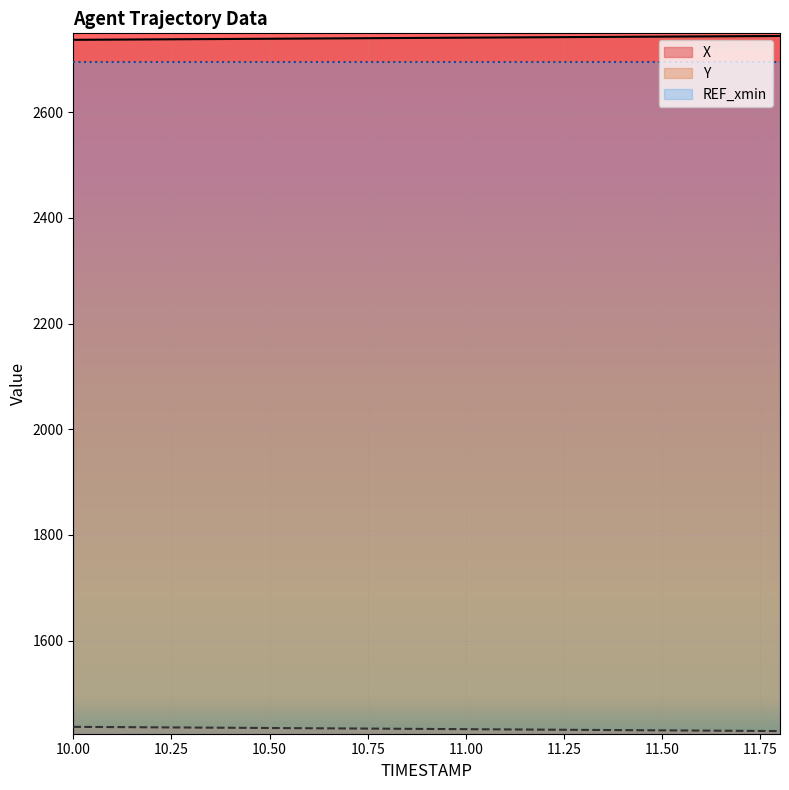

What is the minimum value shown in the chart?

1429.1